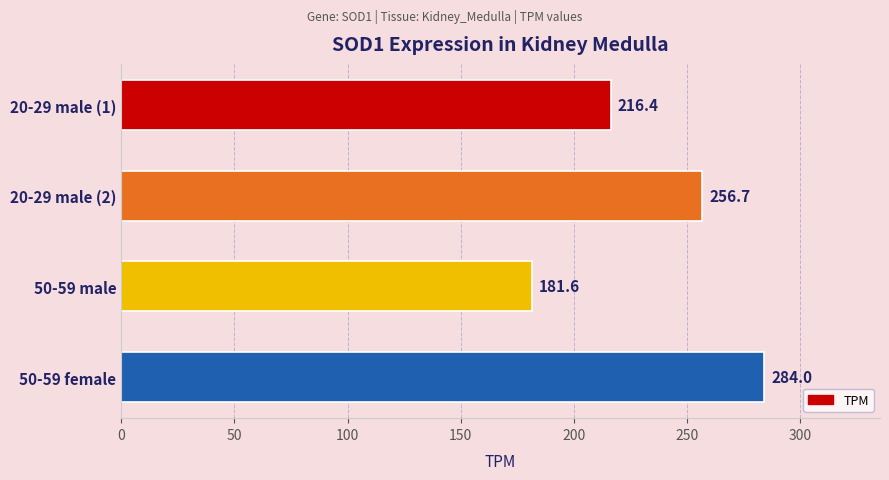

What is the average value?

234.7